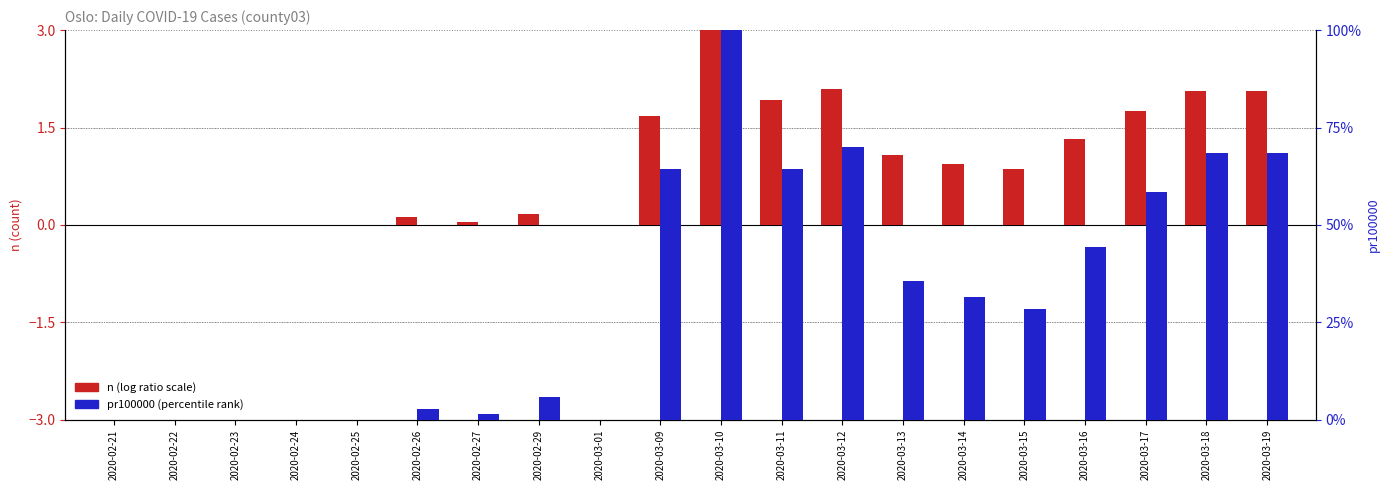

At which label is pr100000 (scaled) closest to 50?

2020-03-16